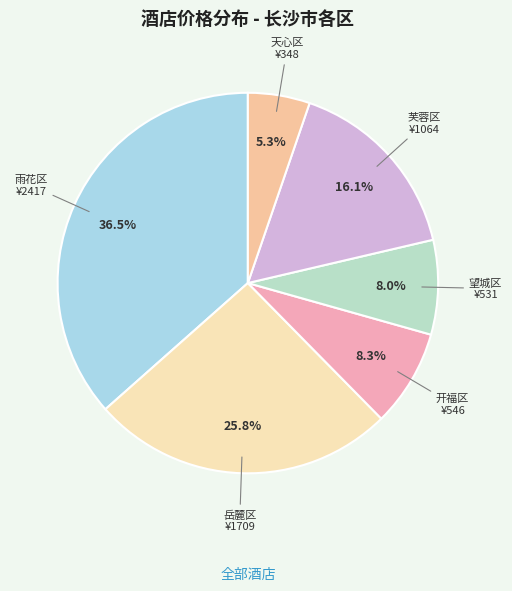

Does any single category account for the majority?

No